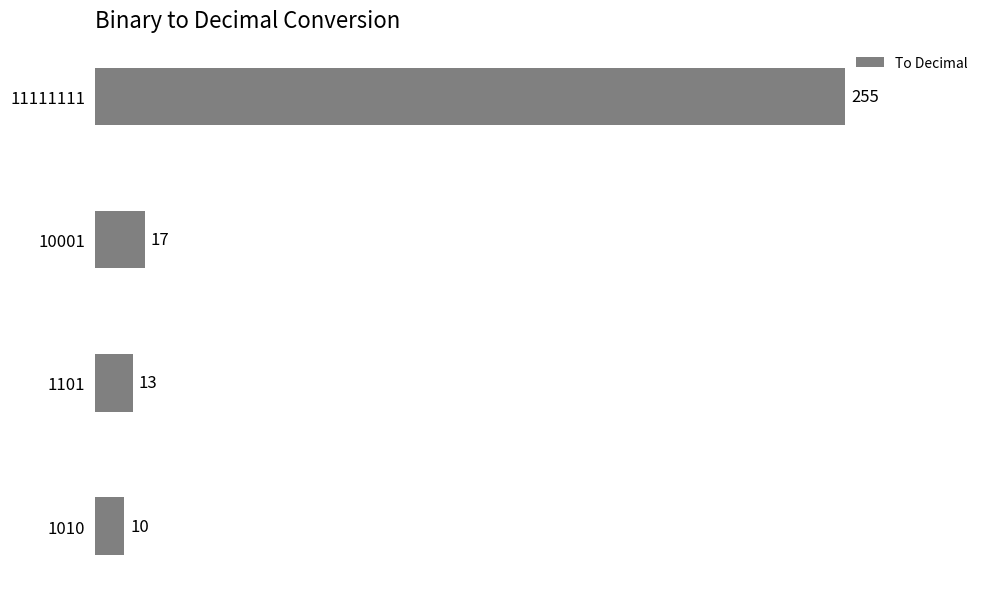

What is the sum of all values?

295